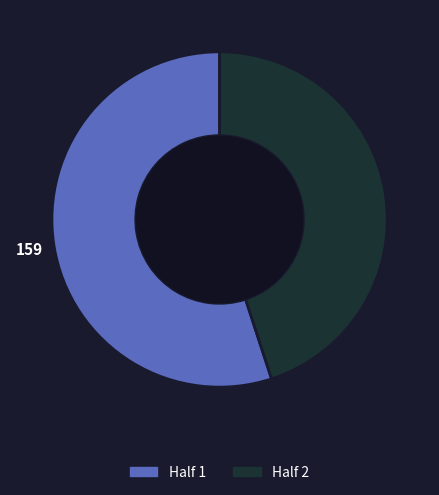

Do Half 2 and Half 1 together represent more than half of the pie?

Yes